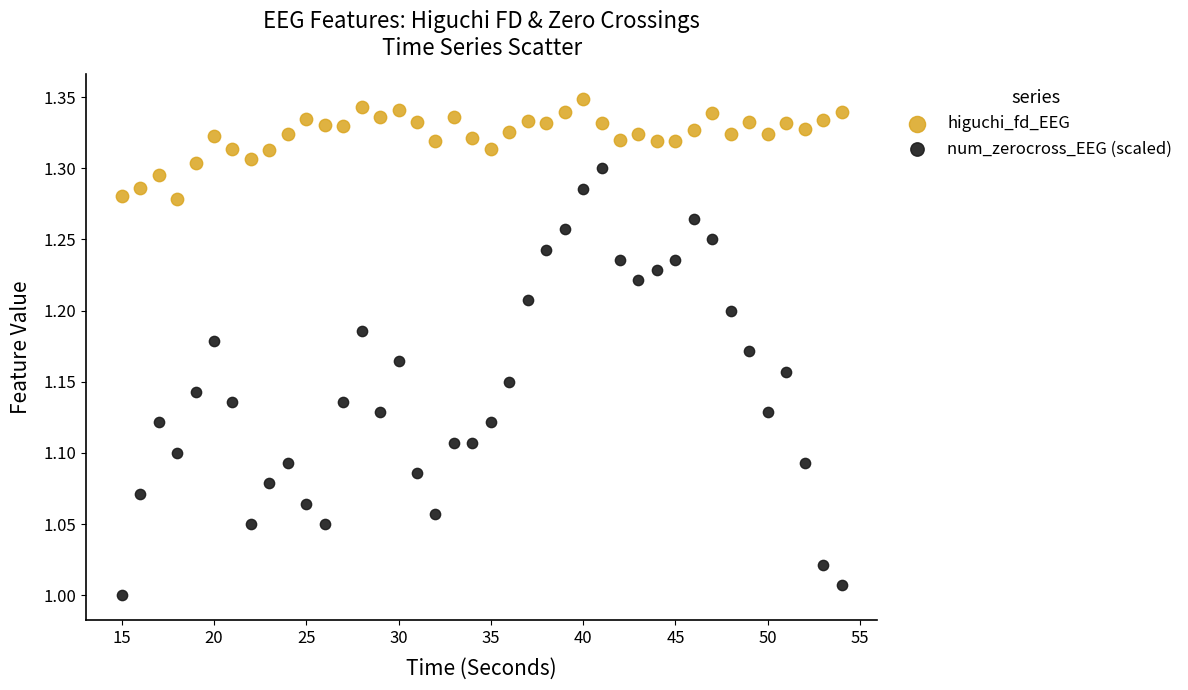

What are all the series names shown in the legend?

higuchi_fd_EEG, num_zerocross_EEG (scaled)